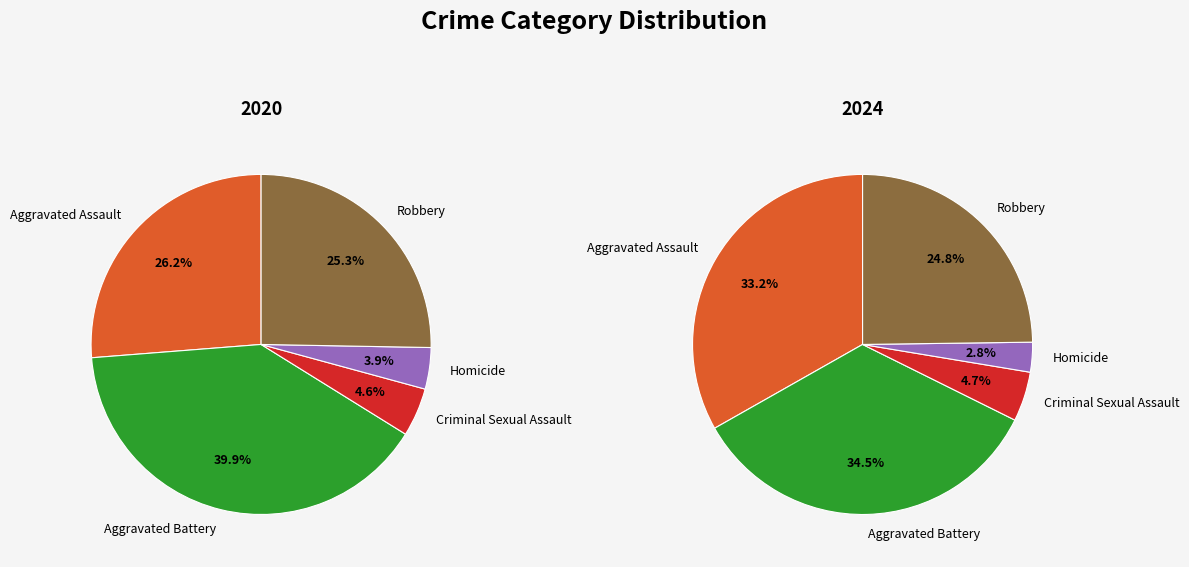

At Aggravated Assault, list the series in order from smallest to largest.

2020, 2024